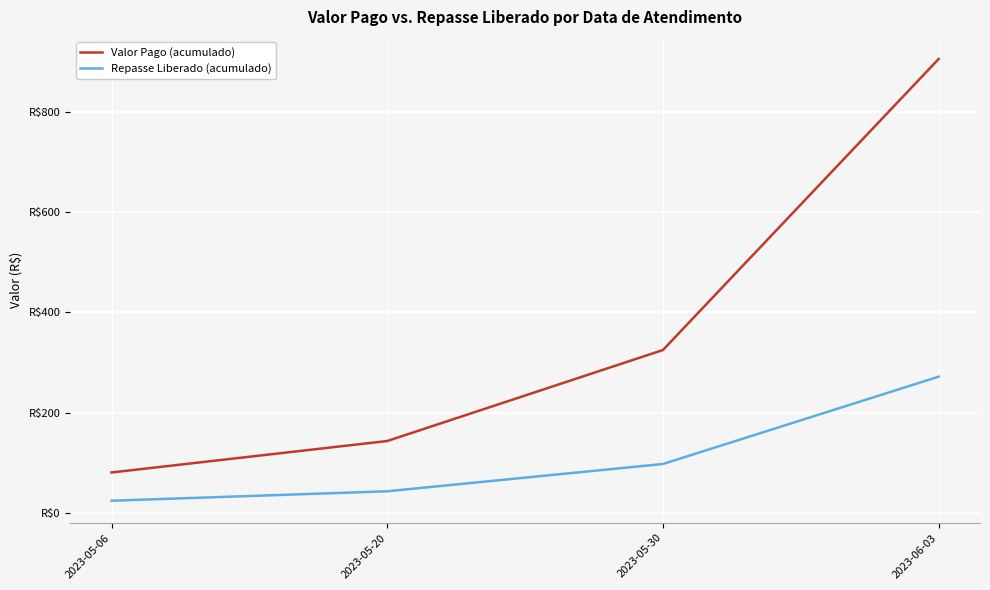

At how many categories does at least one series exceed 246?

2